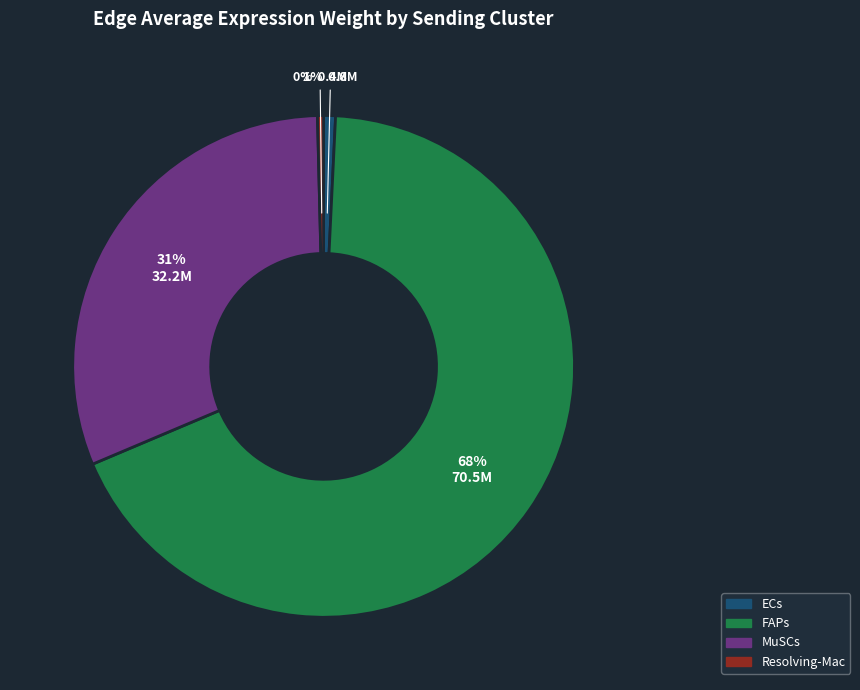

Does any single category account for the majority?

Yes